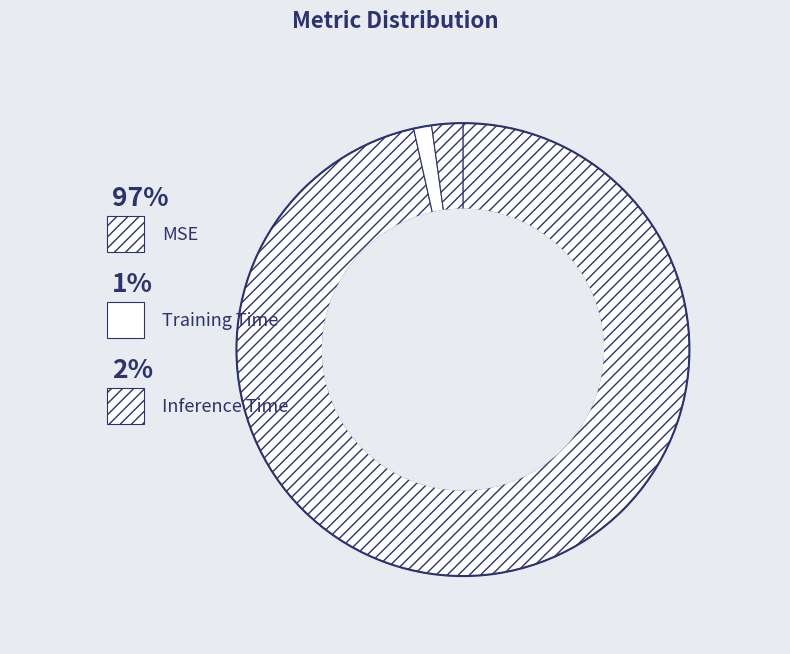

Which has a higher value, Inference Time or MSE?

MSE